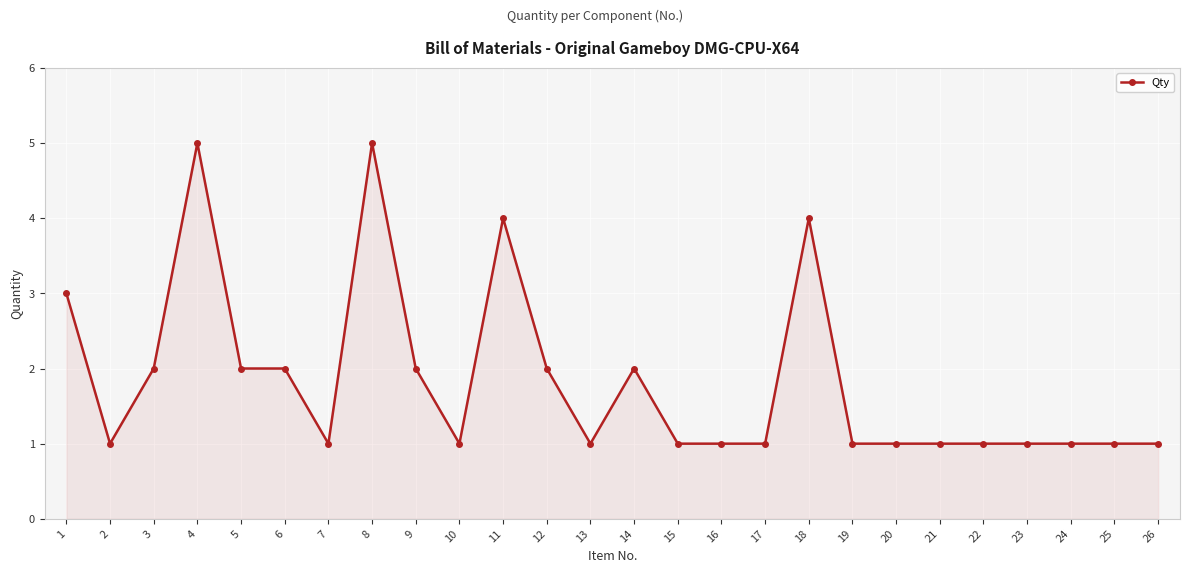

Reading left to right, list all the values displayed in this chart.

3	1	2	5	2	2	1	5	2	1	4	2	1	2	1	1	1	4	1	1	1	1	1	1	1	1